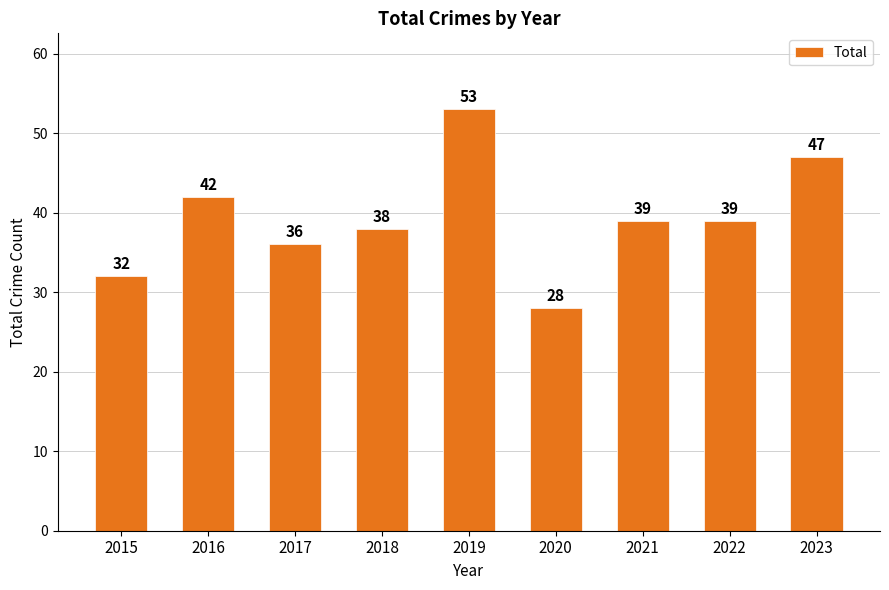

What is the difference between the second highest and minimum values?

19